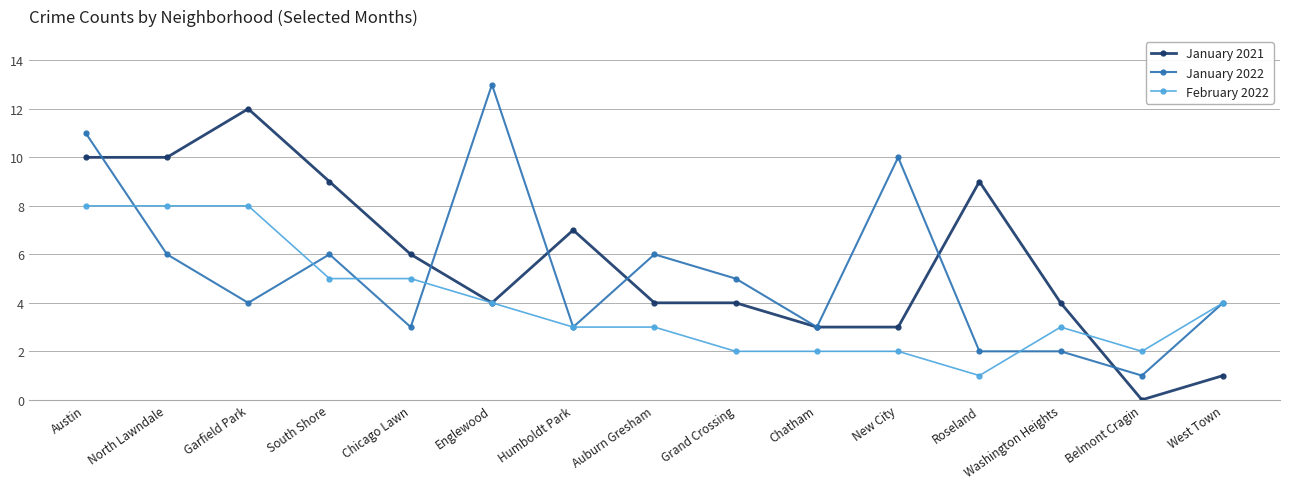

What is the difference between the January 2022 values at Roseland and Englewood?

11